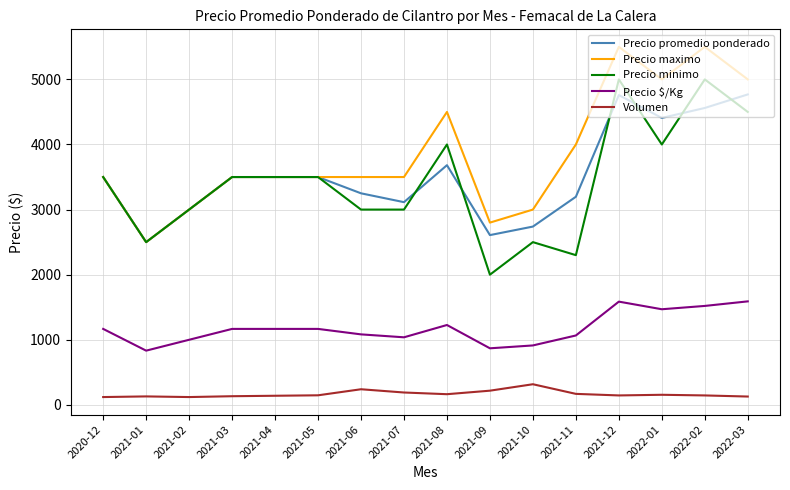

The value of Precio promedio ponderado at 2021-08 is 2556. True or false?

False